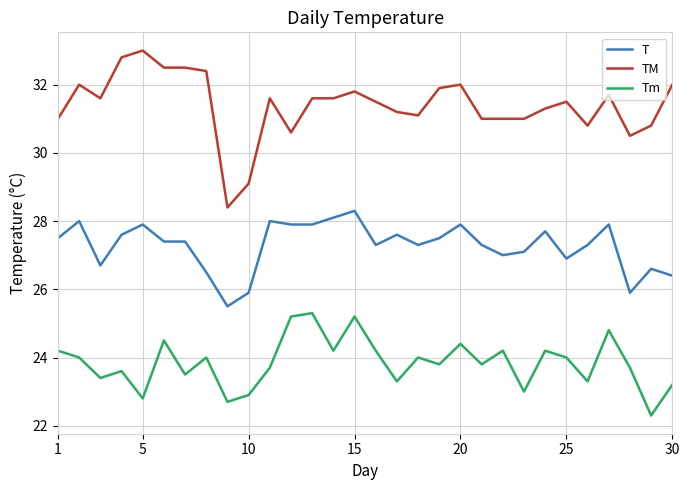

What is the difference between the maximum and minimum values in the Tm series?

3.0